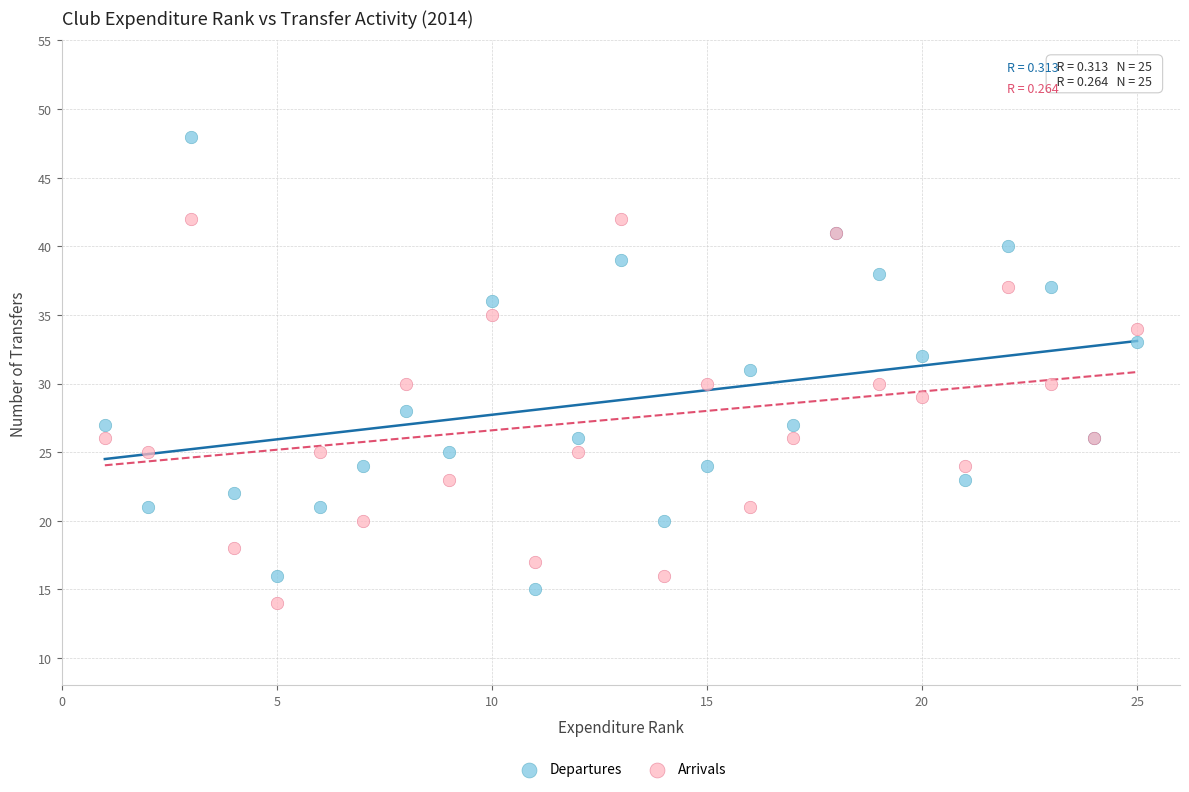

Which series contains the highest Y value?

Departures